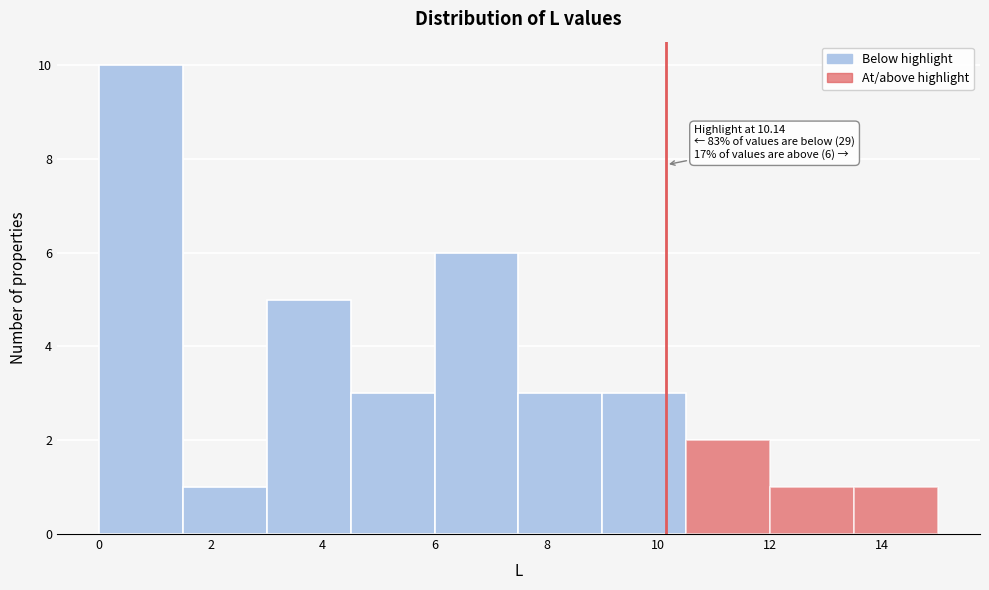

Over which range of the x-axis is the bar tallest?

0.0 to 1.5